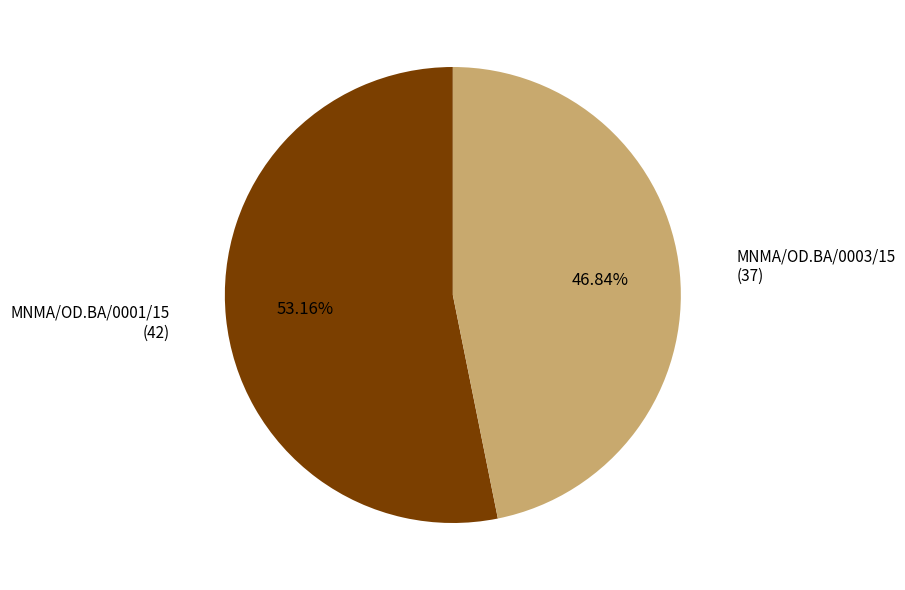

Rank the categories by value from lowest to highest.

MNMA/OD.BA/0003/15, MNMA/OD.BA/0001/15